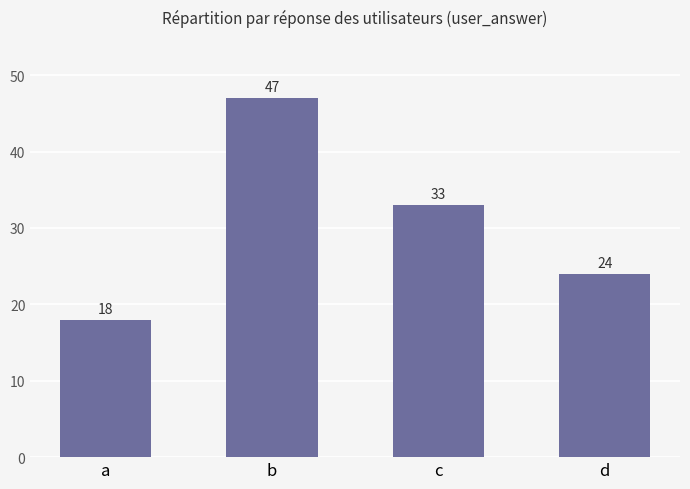

Is it true that the value at b is 47?

True